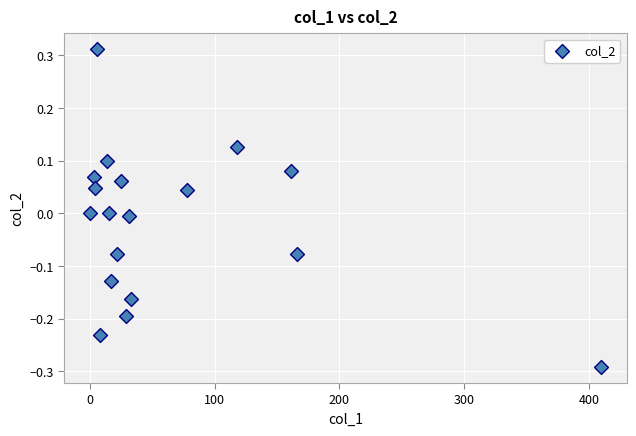

What is the range of X values (max minus min)?

409.8